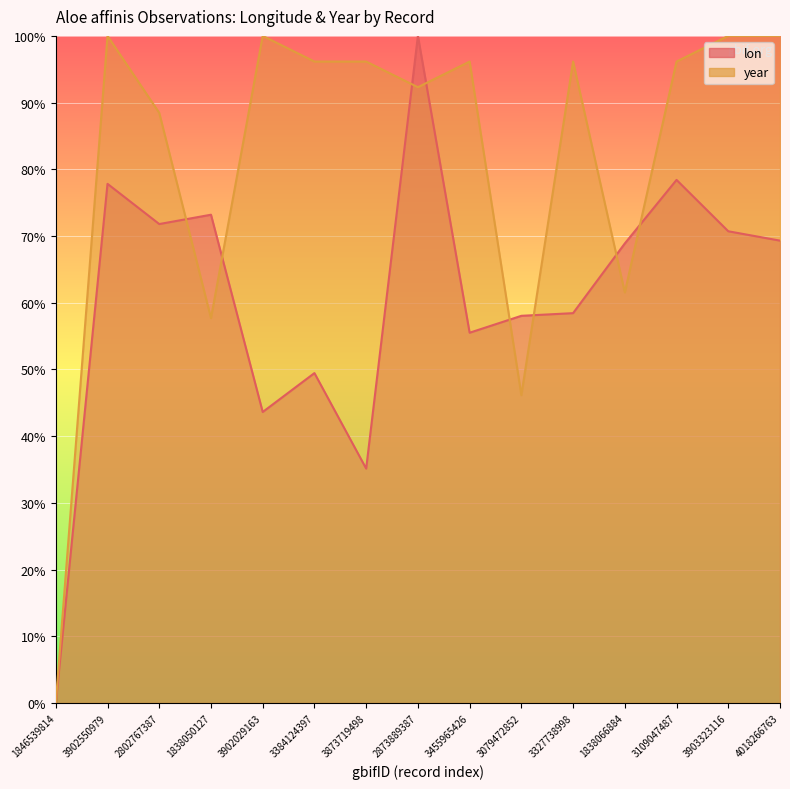

Reading left to right, transcribe all the data shown in this chart.

lon: 1846539814=0.0	3902550979=77.8	2802767387=71.8	1838050127=73.2	3902029163=43.6	3384124397=49.5	3873719498=35.1	2873889387=100.0	3455965426=55.5	3079472852=58.0	3327738998=58.4	1838066884=68.9	3109047487=78.4	3903323116=70.7	4018266763=69.3
year: 1846539814=0.0	3902550979=100.0	2802767387=88.5	1838050127=57.7	3902029163=100.0	3384124397=96.2	3873719498=96.2	2873889387=92.3	3455965426=96.2	3079472852=46.2	3327738998=96.2	1838066884=61.5	3109047487=96.2	3903323116=100.0	4018266763=100.0